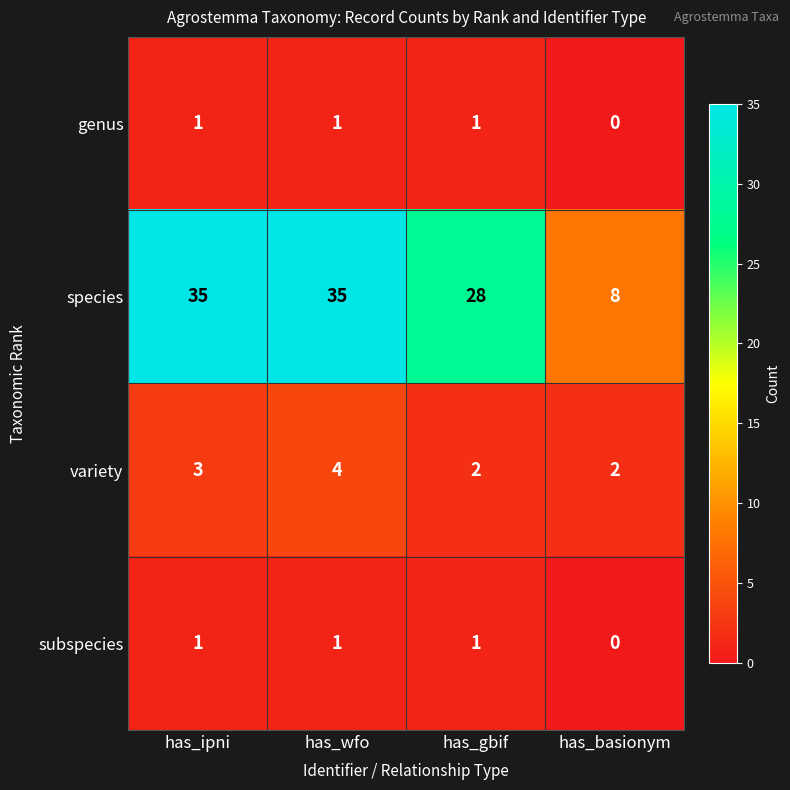

Where is genus nearest to the value 0?

has_basionym